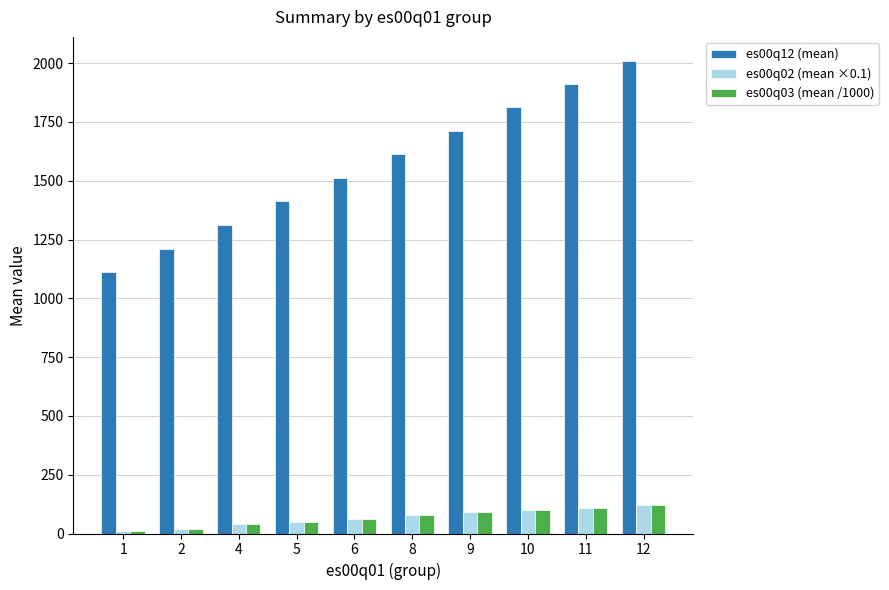

At how many categories does at least one series exceed 1094?

10